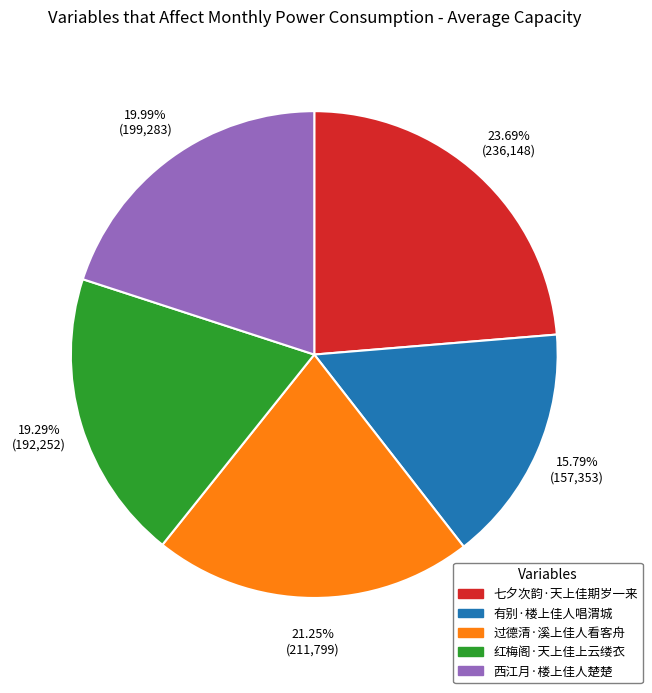

How many segments does this pie chart have?

5